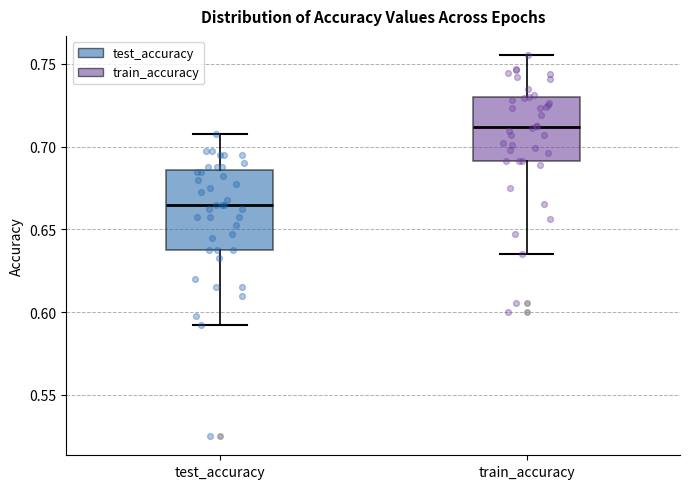

Reading left to right, read every box against the y-axis: the position of its median line, the range the box covers, and the ends of its whiskers. The values are not printed on the chart, so give them approximately, as read against the axis.

test_accuracy: median 0.665, box 0.640 to 0.685, whiskers 0.595 to 0.705
train_accuracy: median 0.710, box 0.690 to 0.730, whiskers 0.635 to 0.755